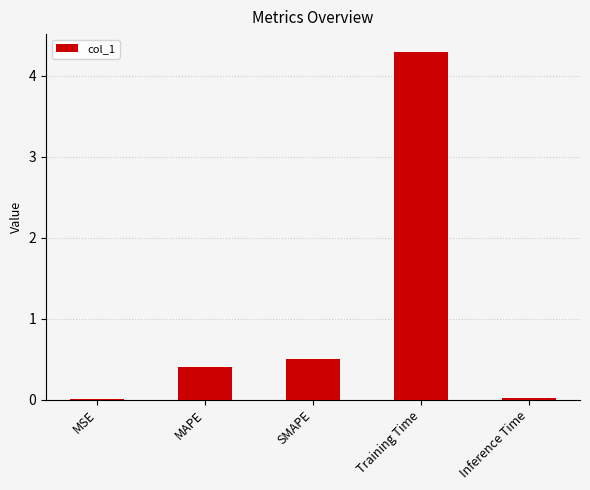

The value at SMAPE is 0.5. True or false?

True